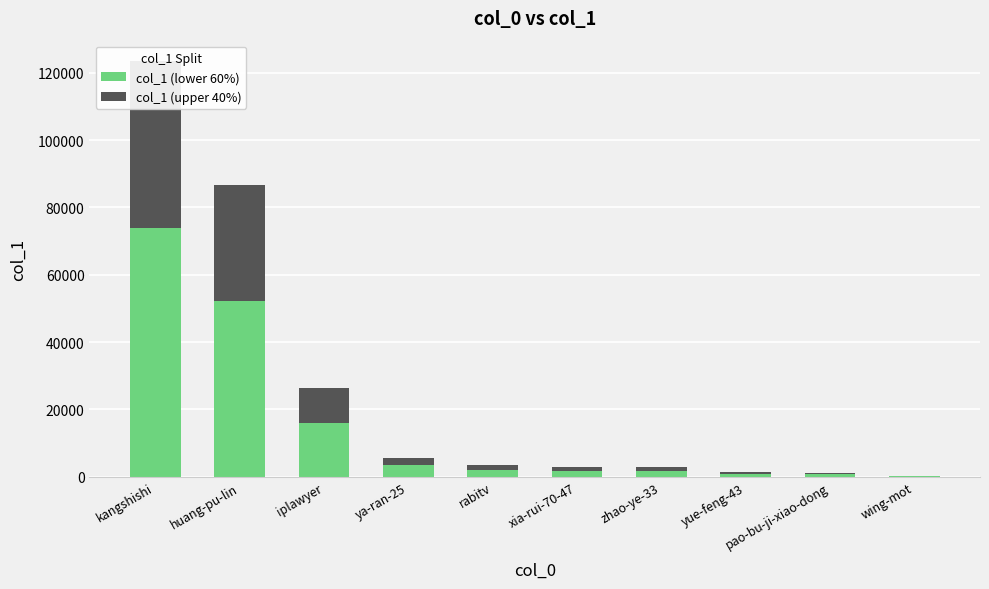

List the labels in order of col_1 (upper 40%) value, smallest first.

wing-mot, pao-bu-ji-xiao-dong, yue-feng-43, zhao-ye-33, xia-rui-70-47, rabitv, ya-ran-25, iplawyer, huang-pu-lin, kangshishi